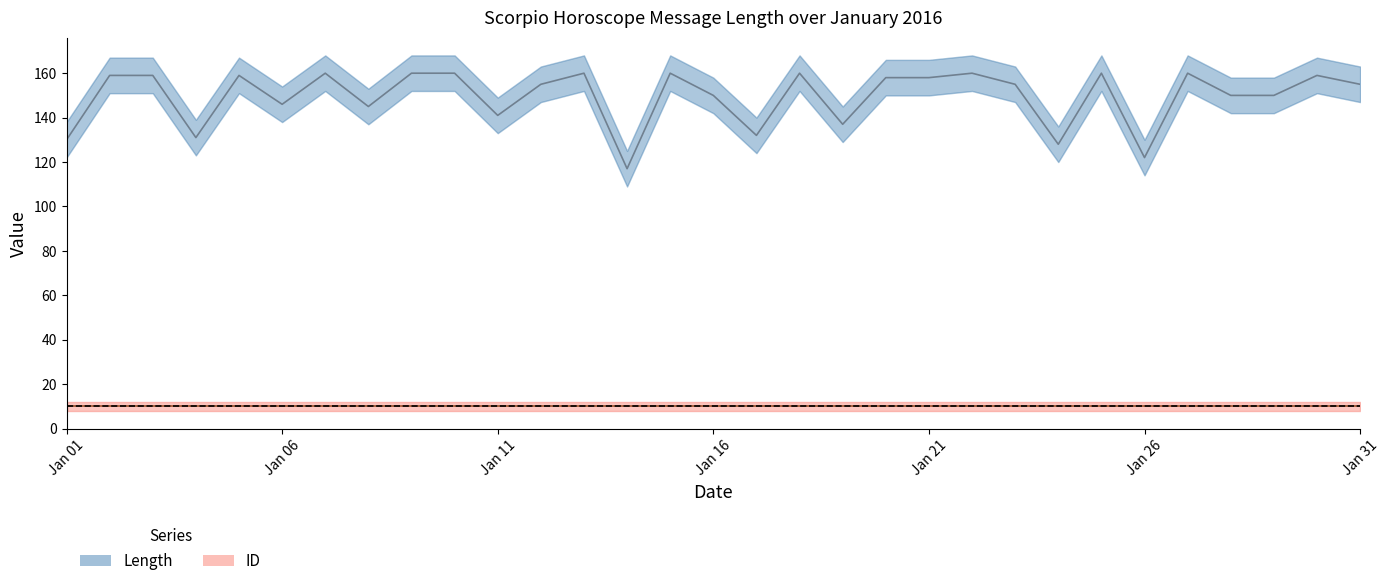

True or false: Length has more than 0 points higher than both neighbors.

True